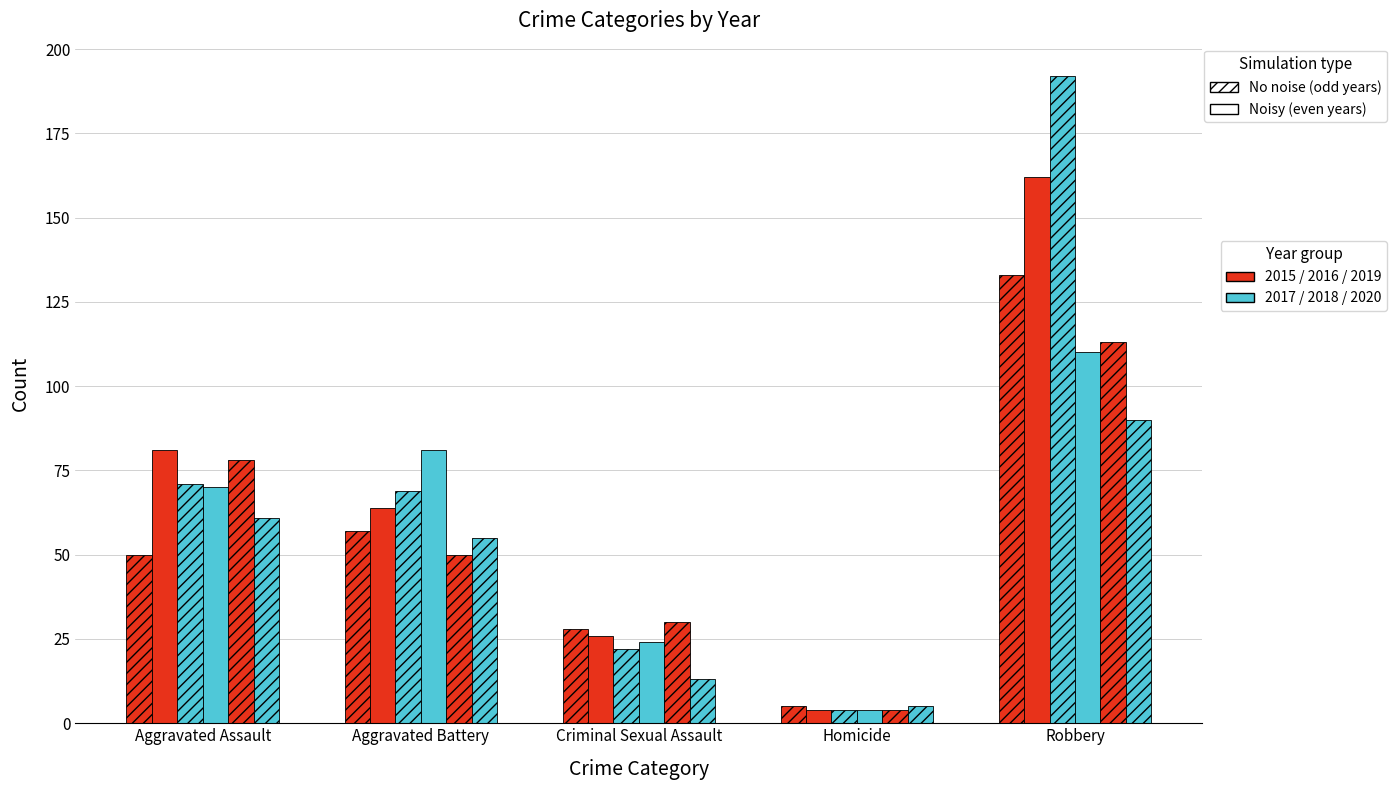

How many bars are there in total?

30